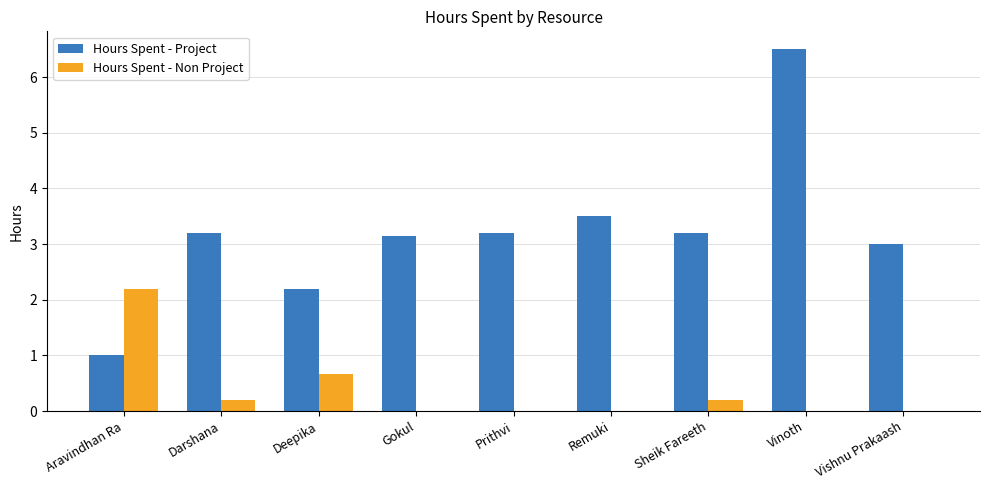

What is the difference between the Hours Spent - Non Project values at Vishnu Prakaash and Sheik Fareeth?

0.2